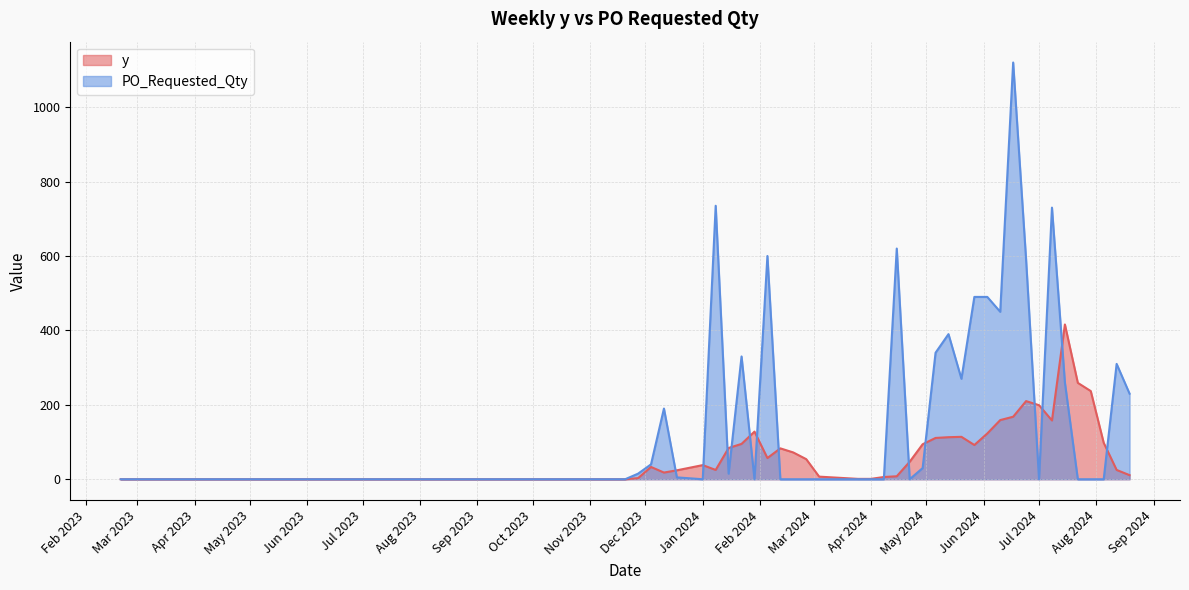

Where do y and PO_Requested_Qty first cross each other?

2023-12-11 and 2023-12-18